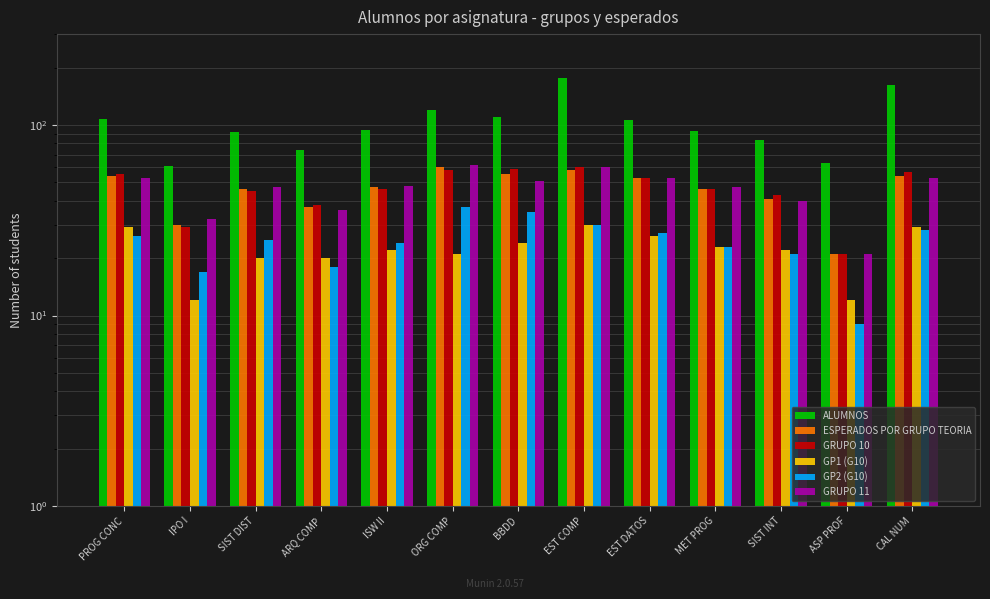

True or false: ESPERADOS POR GRUPO TEORIA has a value of 29 at EST DATOS.

False